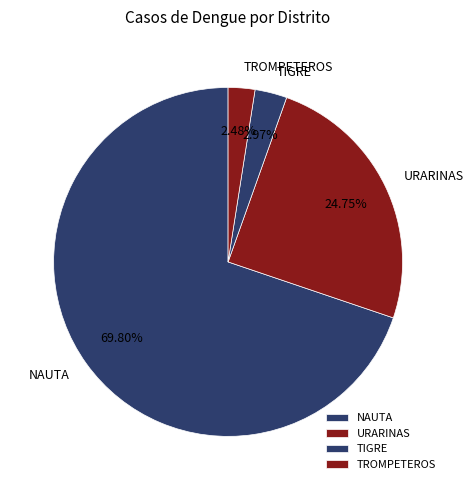

To the nearest percent, what is the difference between the largest and smallest slice percentages?

67%